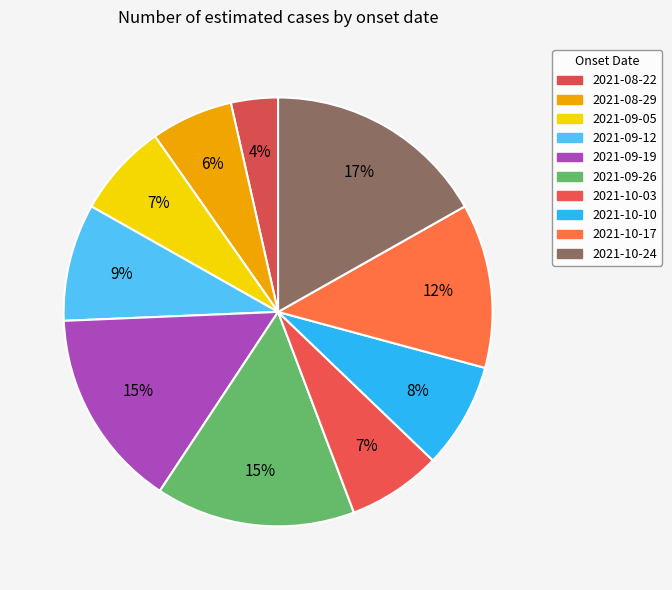

What is the largest slice in the pie chart?

2021-10-24